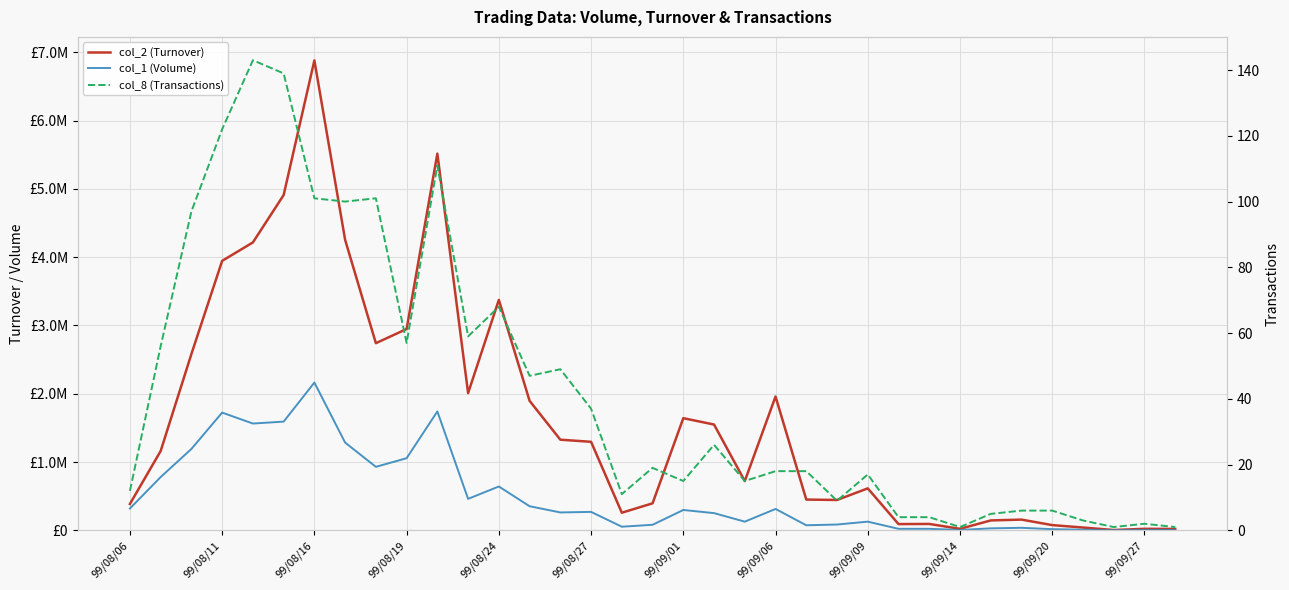

Is it true that col_8 (Transactions) equals 57 at 99/08/11?

False